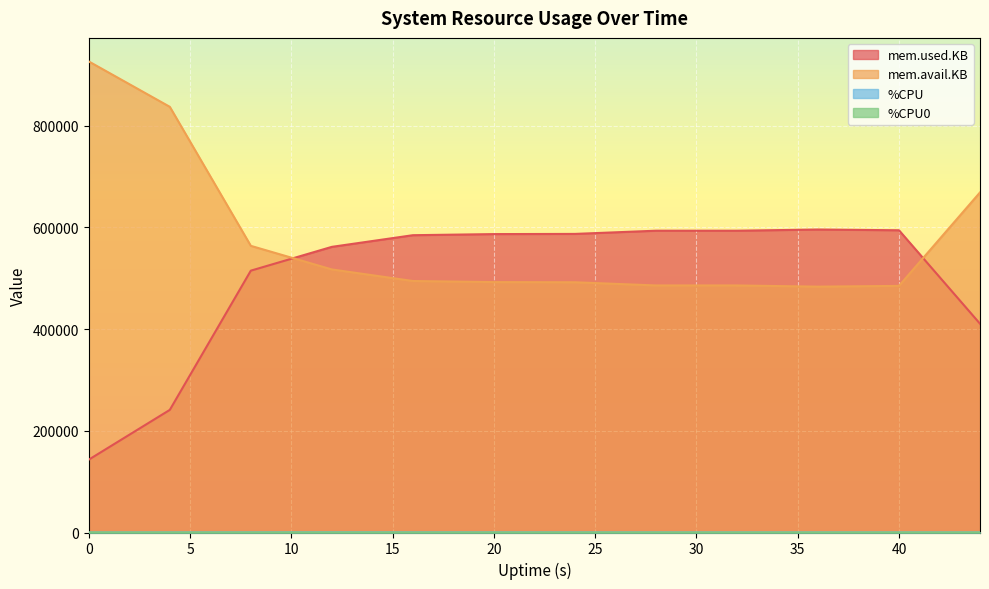

Reading right to left, list all the values displayed in this chart.

mem.used.KB: 410484.0	594224.0	595696.0	593356.0	593340.0	587060.0	586700.0	584516.0	561604.0	514816.0	241068.0	143236.0
mem.avail.KB: 668636.0	484848.0	483372.0	485712.0	485716.0	491988.0	492320.0	494472.0	517184.0	563600.0	836932.0	926144.0
%CPU: 108.0	101.6	102.0	102.8	104.0	135.2	161.2	239.6	332.8	192.0	102.8	0.0
%CPU0: 1.2	1.0	1.2	1.5	3.5	19.2	24.2	38.3	69.3	30.5	2.8	100.0